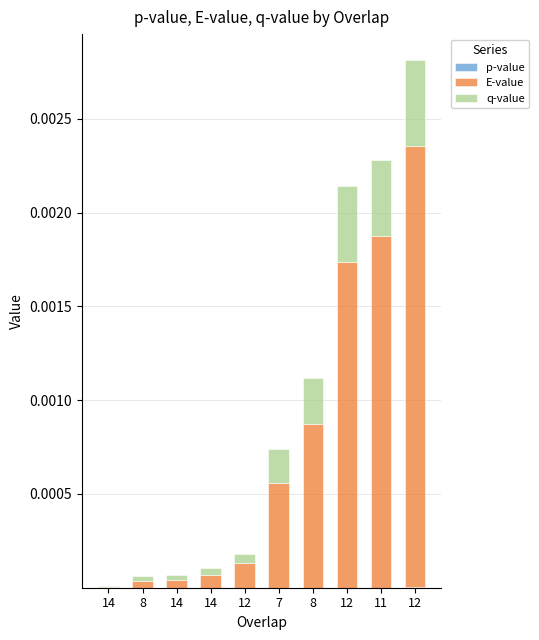

Are the bars grouped side by side (vs. stacked)?

No